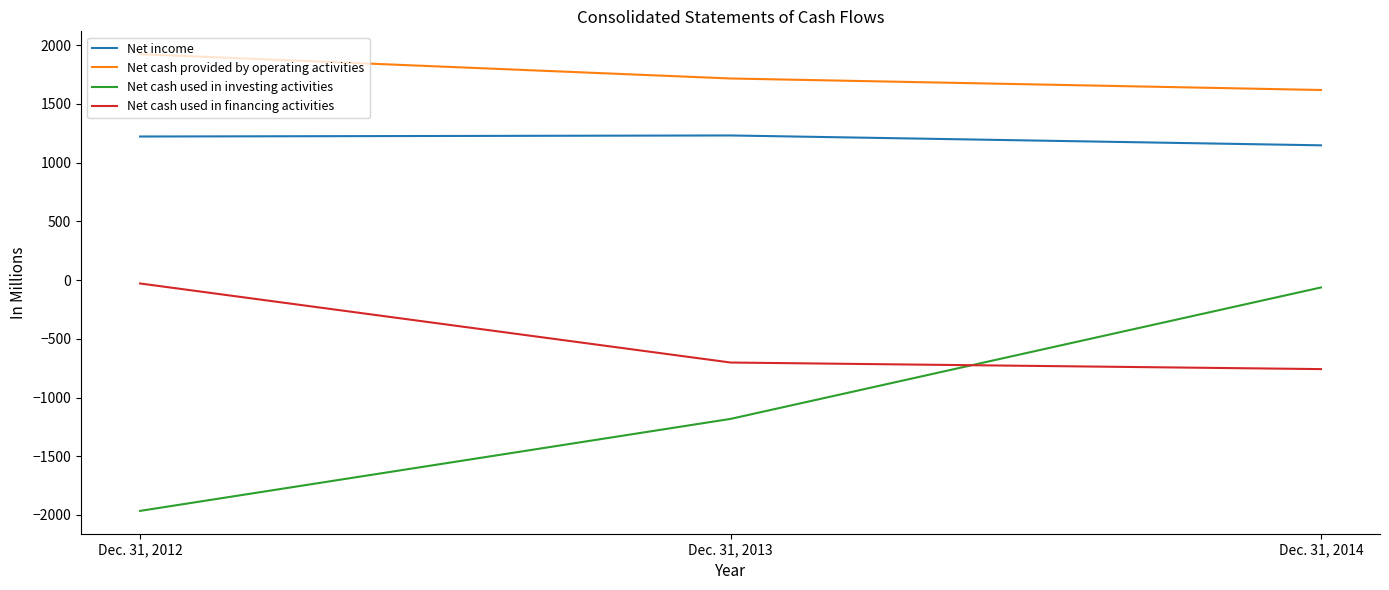

How many lines are shown in the chart?

4